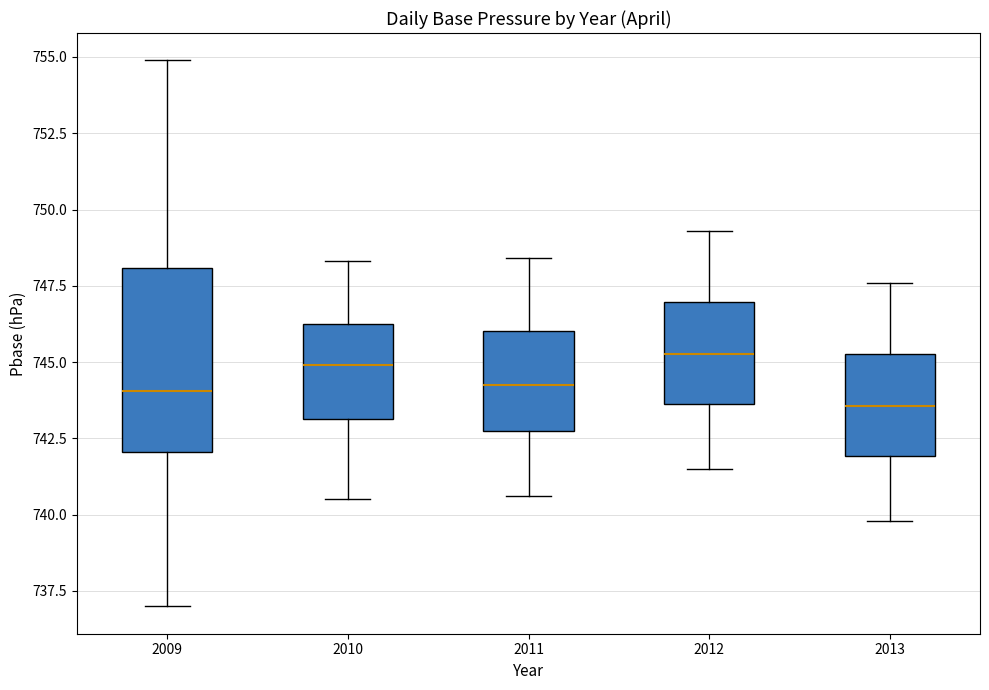

Reading left to right, read every box against the y-axis: the position of its median line, the range the box covers, and the ends of its whiskers. The values are not printed on the chart, so give them approximately, as read against the axis.

2009: median 744.0, box 742.0 to 748.0, whiskers 737.0 to 755.0
2010: median 745.0, box 743.0 to 746.5, whiskers 740.5 to 748.5
2011: median 744.5, box 742.5 to 746.0, whiskers 740.5 to 748.5
2012: median 745.5, box 743.5 to 747.0, whiskers 741.5 to 749.5
2013: median 743.5, box 742.0 to 745.5, whiskers 740.0 to 747.5